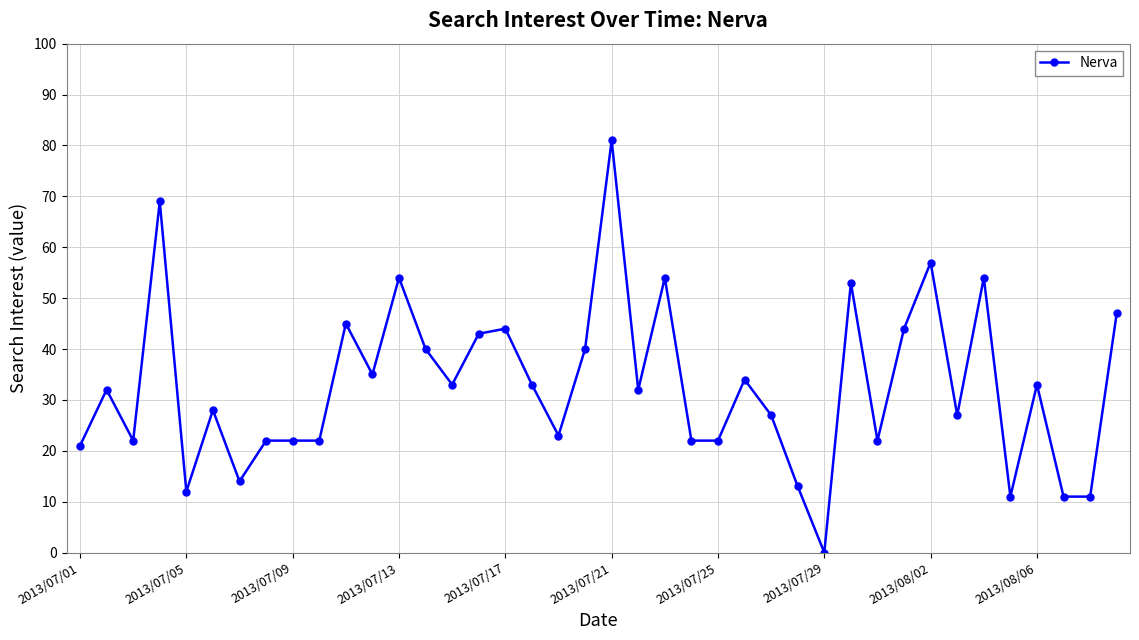

What is the difference between the maximum and second lowest values?

70